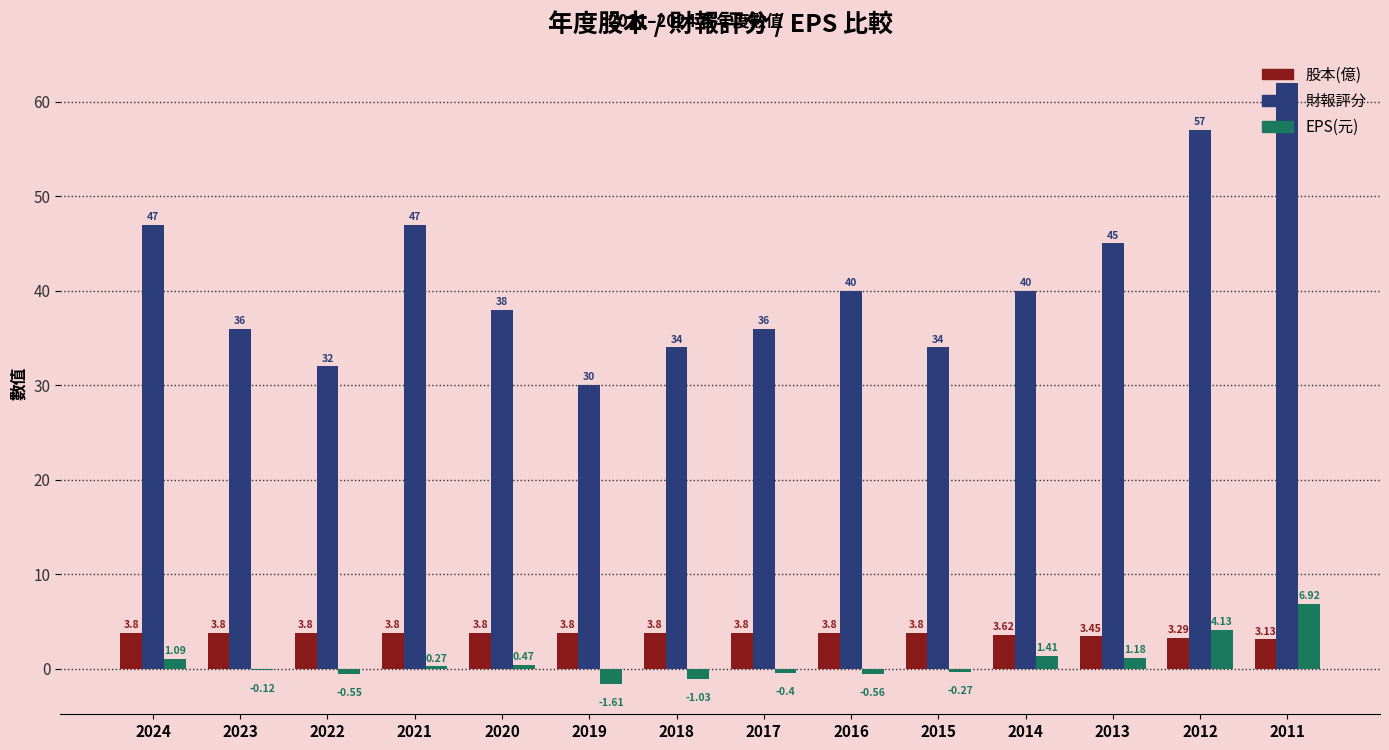

Count the number of categories in the chart.

14